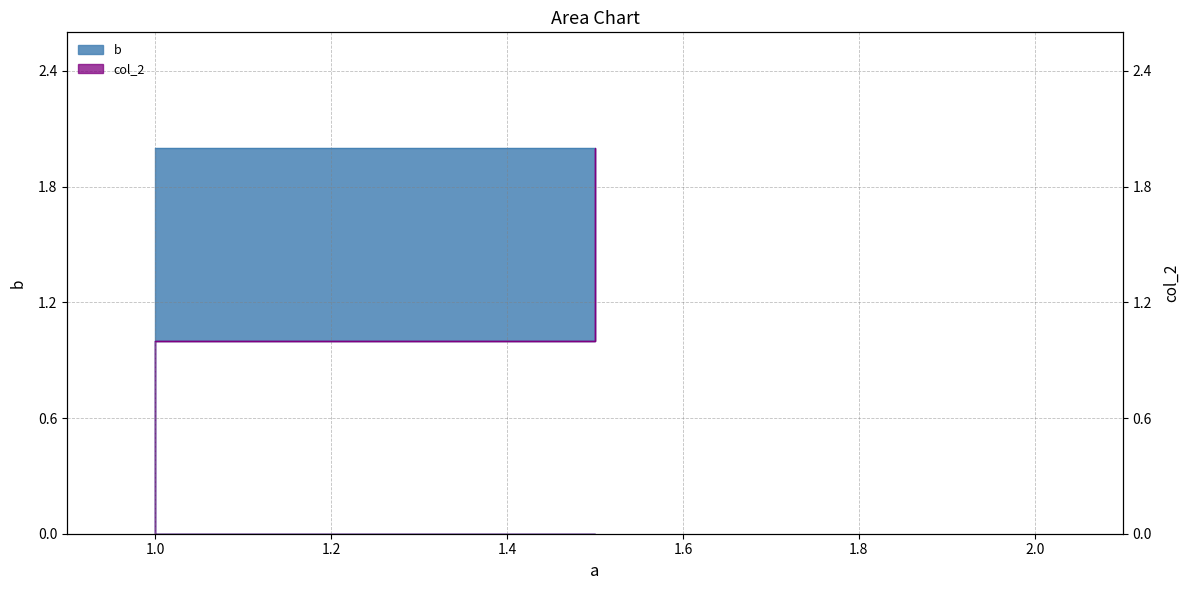

Which series has the largest total across all categories?

b